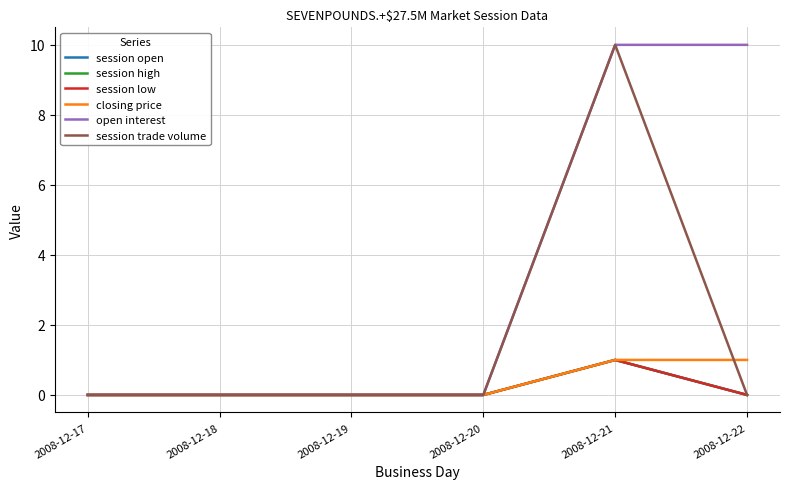

Rank the series at 2008-12-17 from lowest to highest value.

session open, session high, session low, closing price, open interest, session trade volume